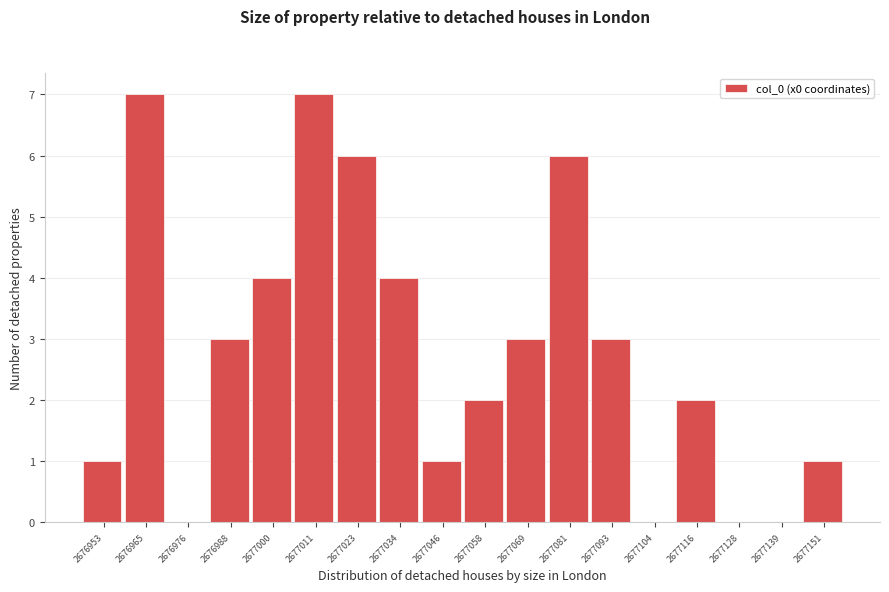

Reading right to left, transcribe all the data shown in this chart.

2677151=1	2677139=0	2677128=0	2677116=2	2677104=0	2677093=3	2677081=6	2677069=3	2677058=2	2677046=1	2677034=4	2677023=6	2677011=7	2677000=4	2676988=3	2676976=0	2676965=7	2676953=1